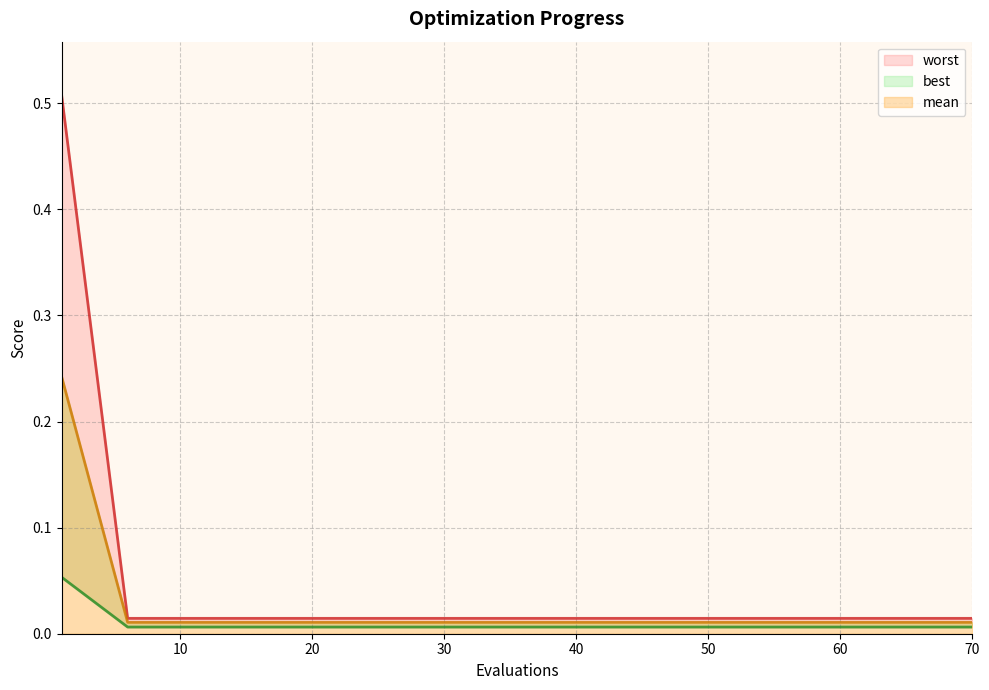

What is the maximum value shown in the chart?

0.5